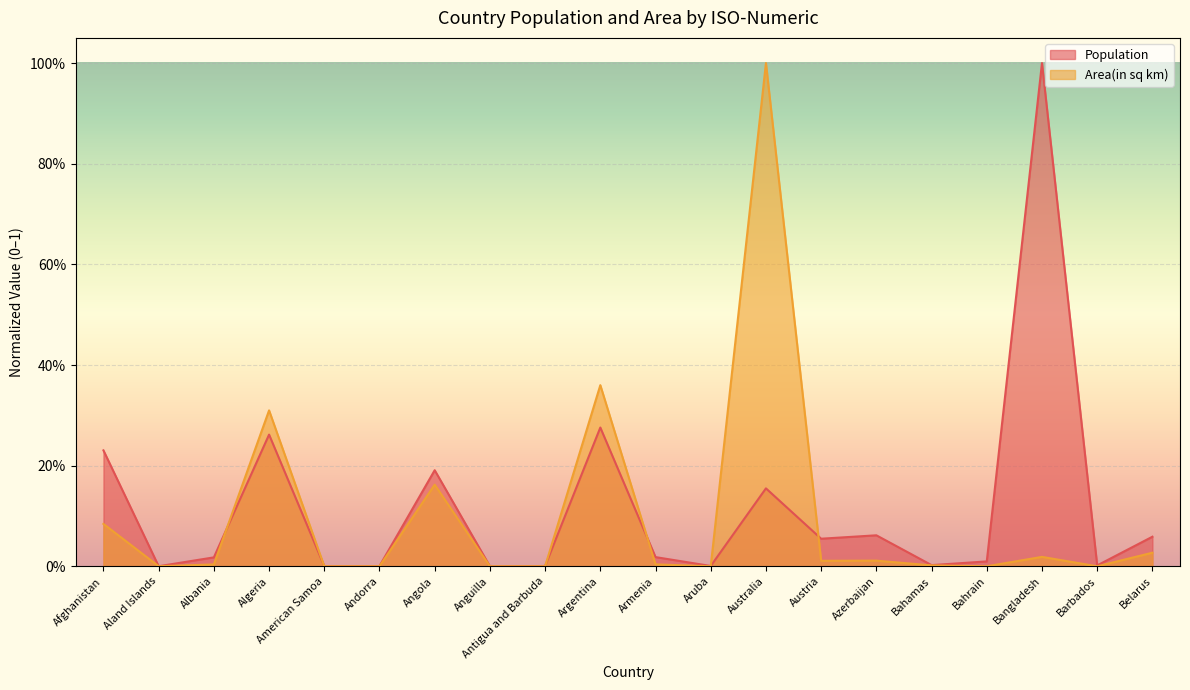

At which category is the sum across all series the highest?

Australia